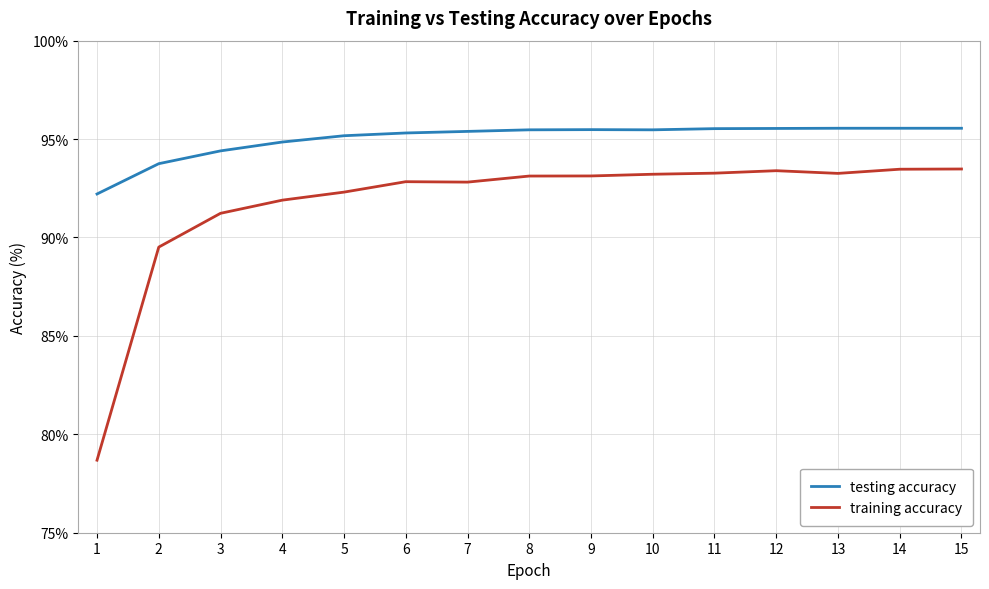

What is the total value across all series at 3?

185.6